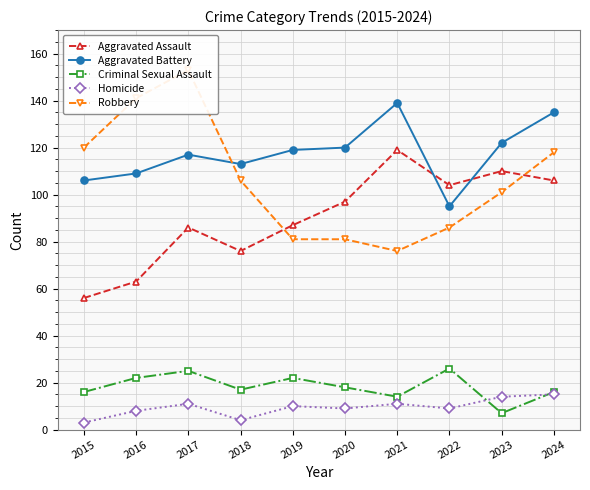

Where does the Criminal Sexual Assault series first go above 18?

2016